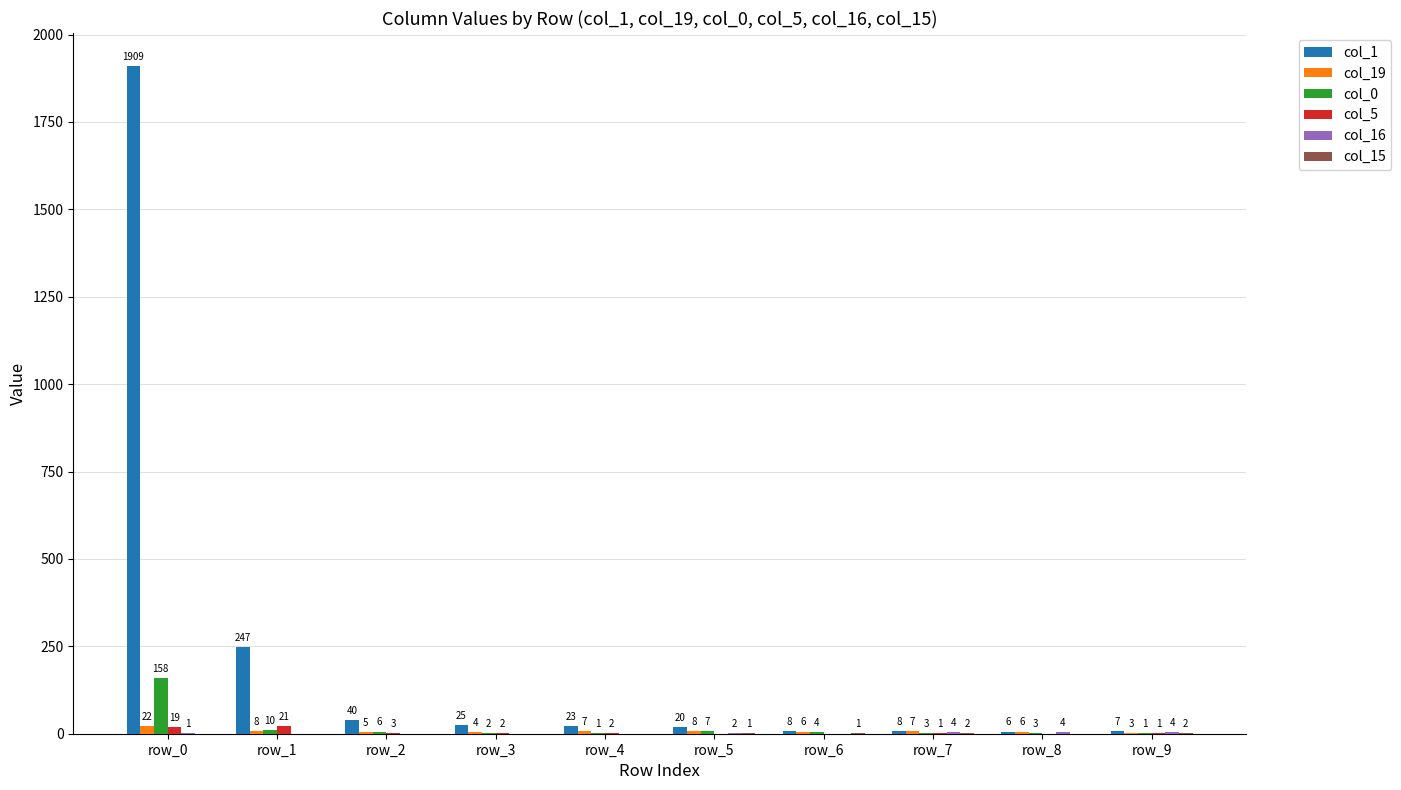

At which category is the sum across all series the highest?

row_0